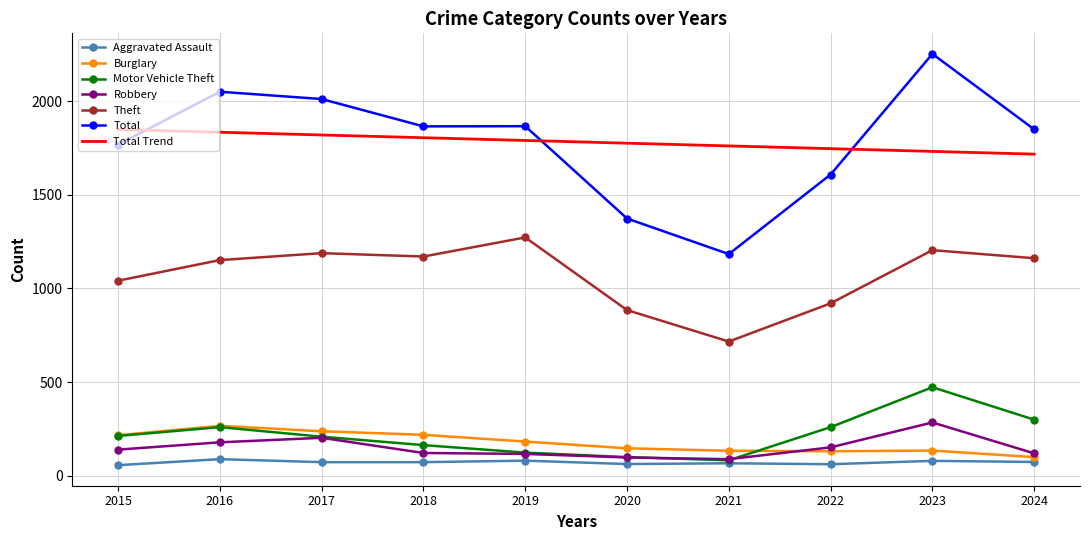

True or false: Aggravated Assault and Theft intersect in this chart.

False